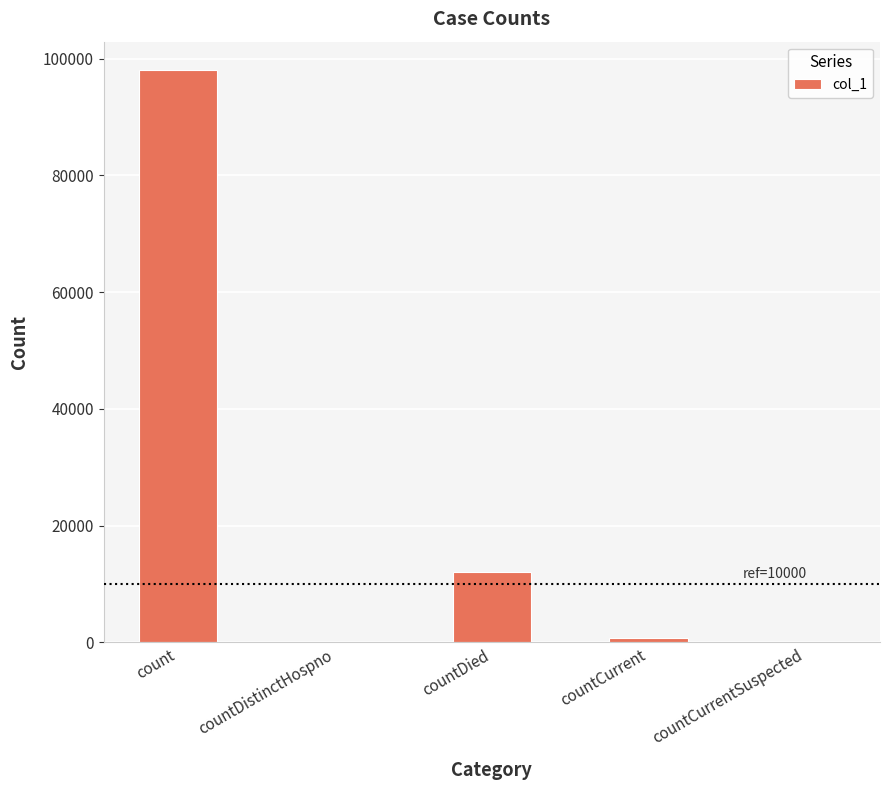

Where is the data nearest to the value 48993?

countDied